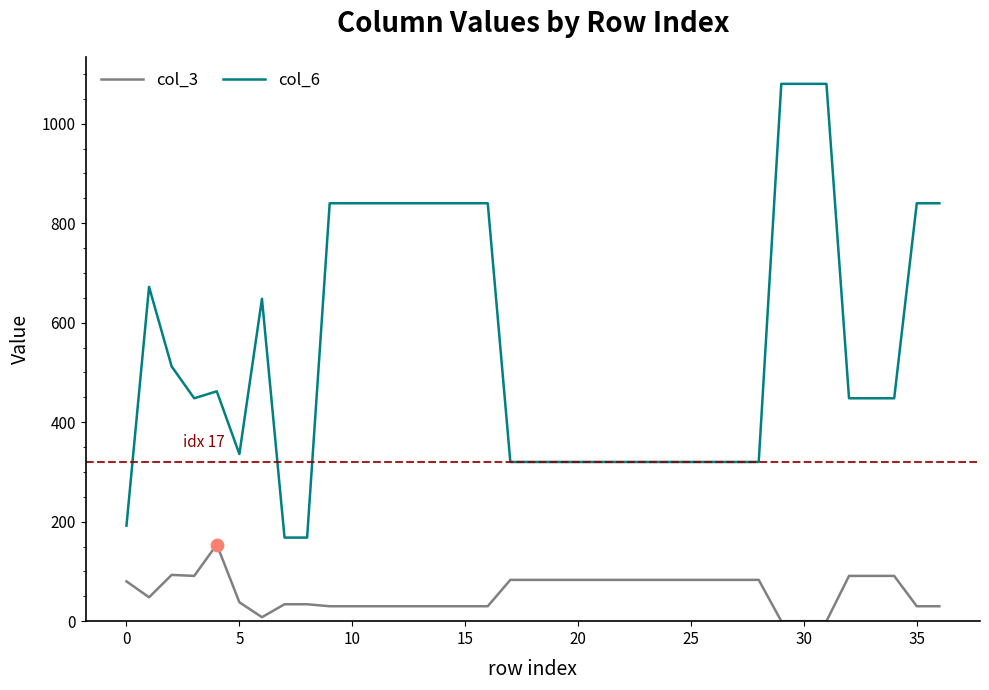

What are all the series names shown in the legend?

col_3, col_6